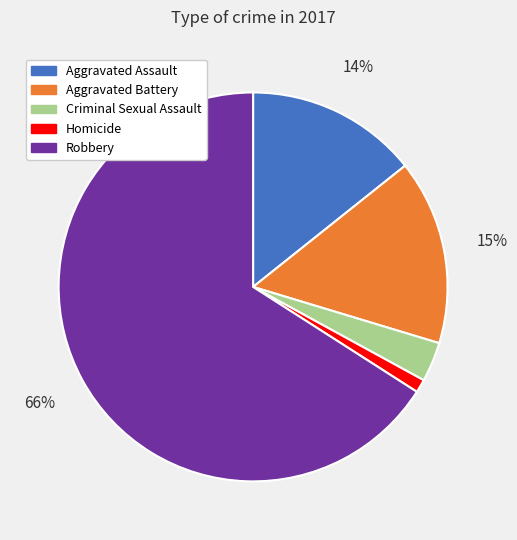

How many slices are in this pie chart?

5